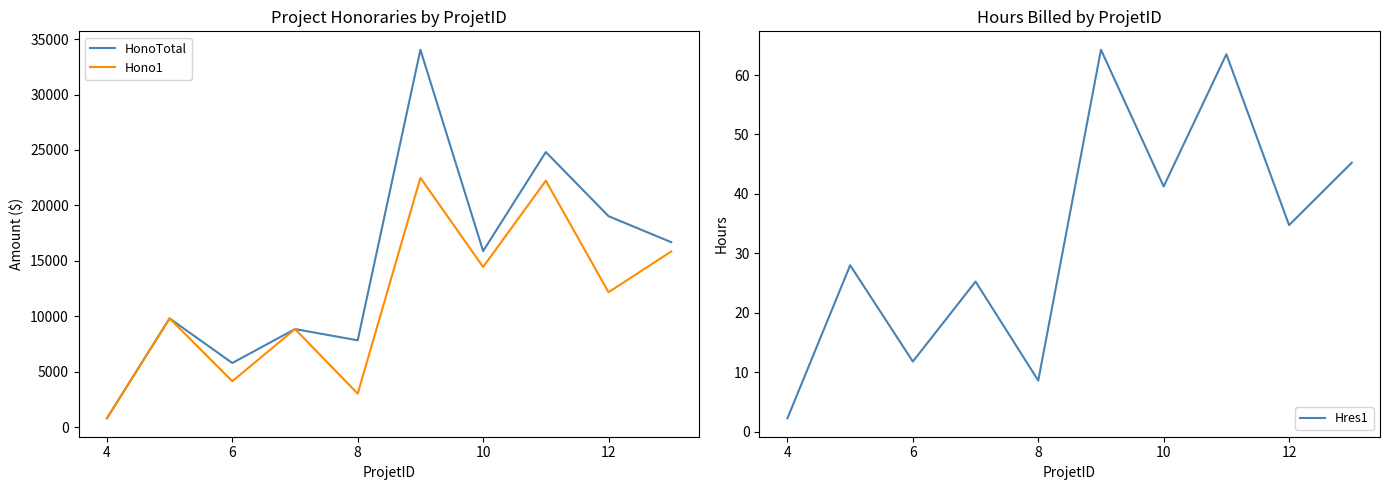

Which series has the largest range (max minus min)?

HonoTotal